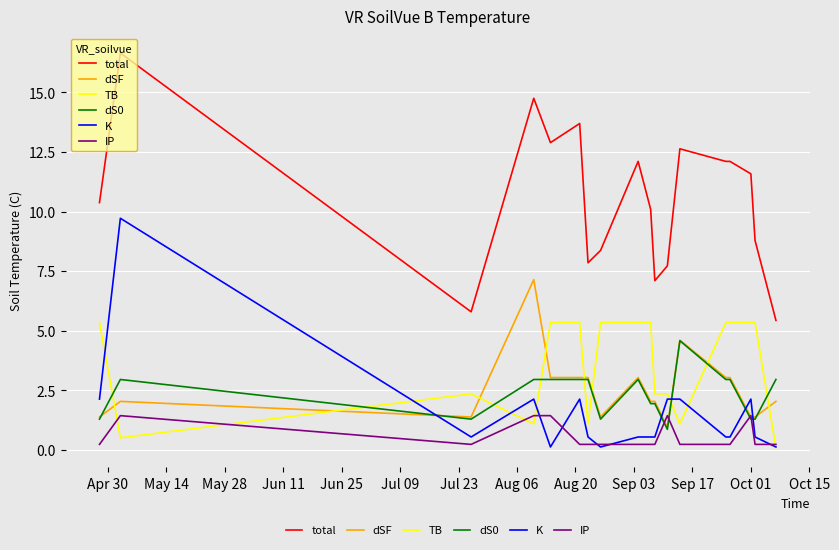

What is the average value of the K series?

1.5